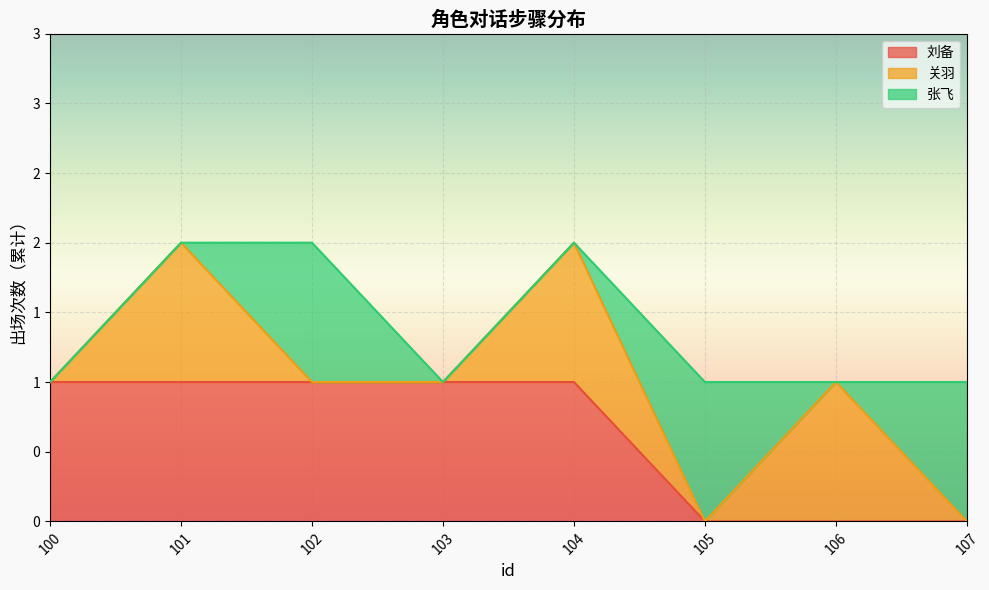

Reading right to left, what are all the values shown in this chart?

刘备: 107=0	106=0	105=0	104=1	103=1	102=1	101=1	100=1
关羽: 107=0	106=1	105=0	104=1	103=0	102=0	101=1	100=0
张飞: 107=1	106=0	105=1	104=0	103=0	102=1	101=0	100=0